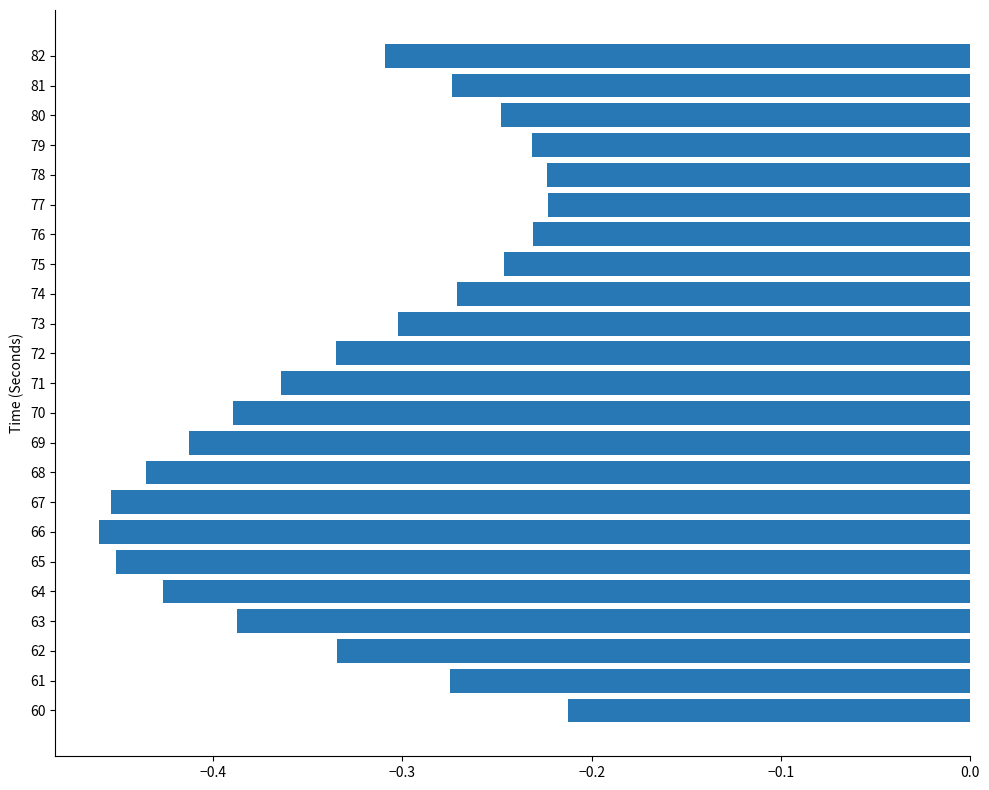

Between 72 and 71, which is larger?

72